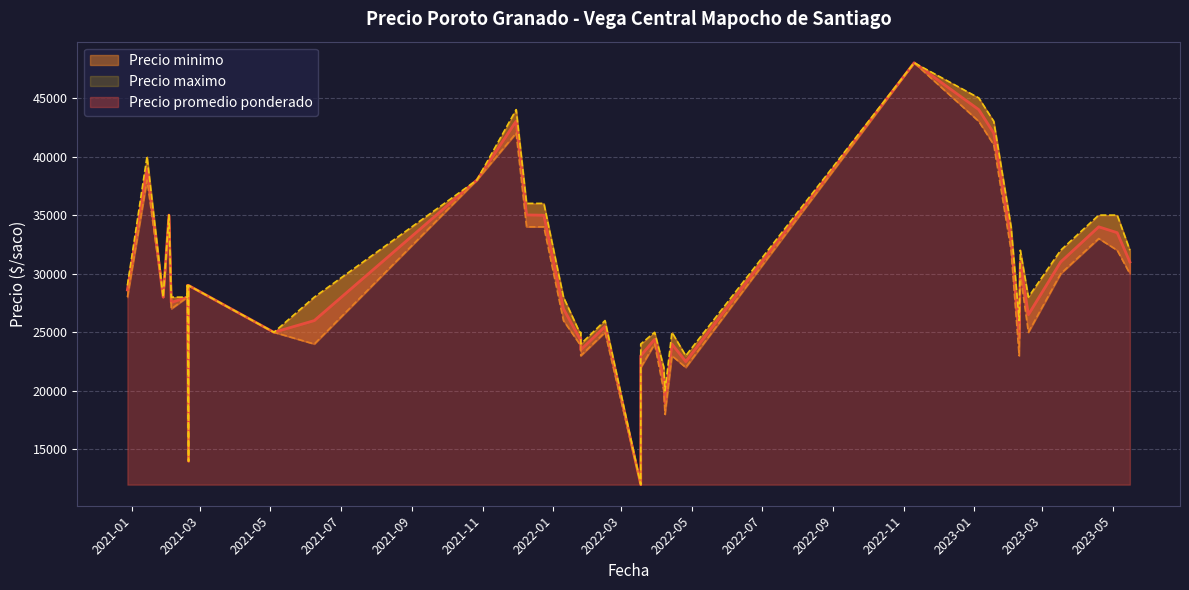

How many lines are shown in the chart?

3